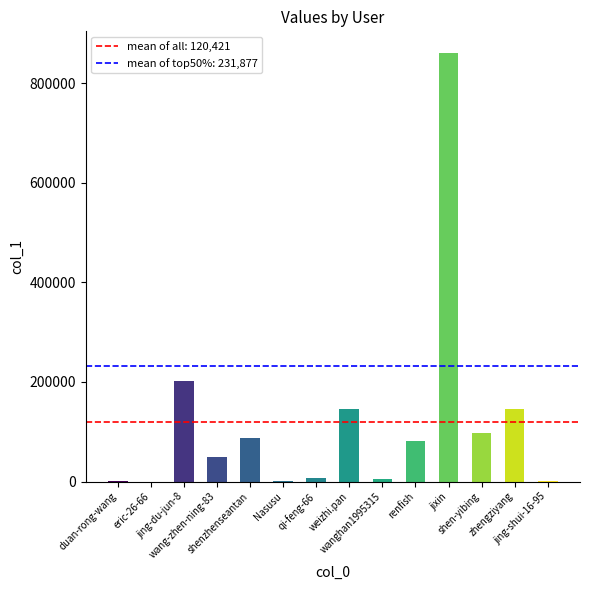

List the labels in order of value, largest first.

jixin, jing-du-jun-8, weizhi.pan, zhengziyang, shen-yibing, shenzhenseantan, renfish, wang-zhen-ning-83, qi-feng-66, wanghan1995315, Nasusu, jing-shui-16-95, duan-rong-wang, eric-26-66